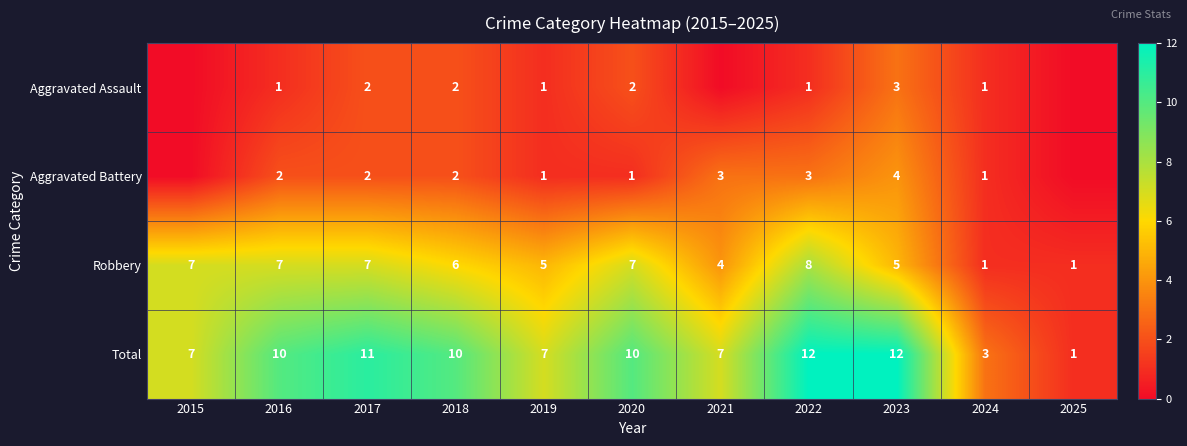

What is the difference between the maximum and minimum values in the Robbery series?

7